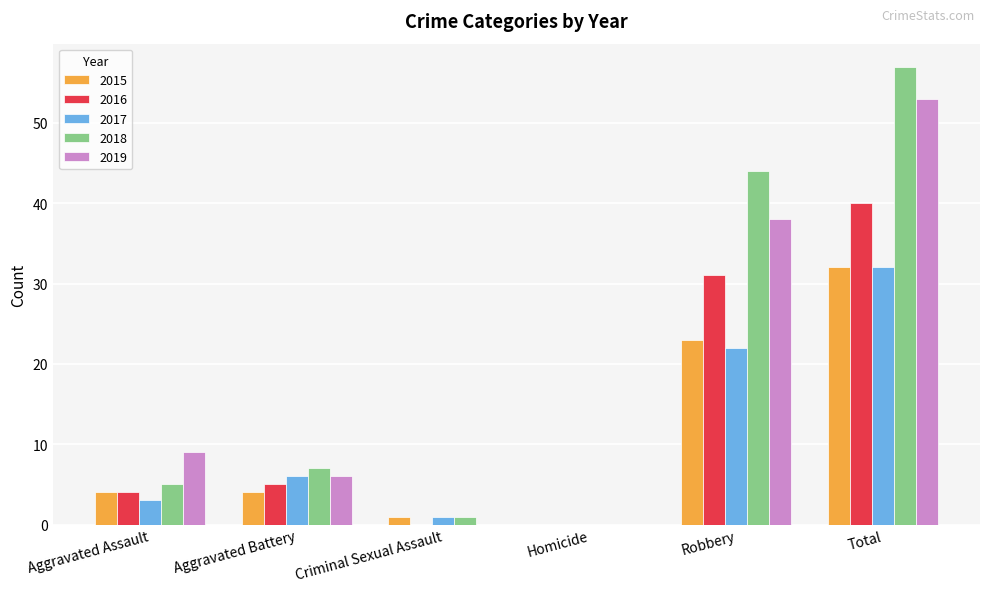

Is the value of 2019 at Aggravated Battery greater than the value of 2018 at Total?

No